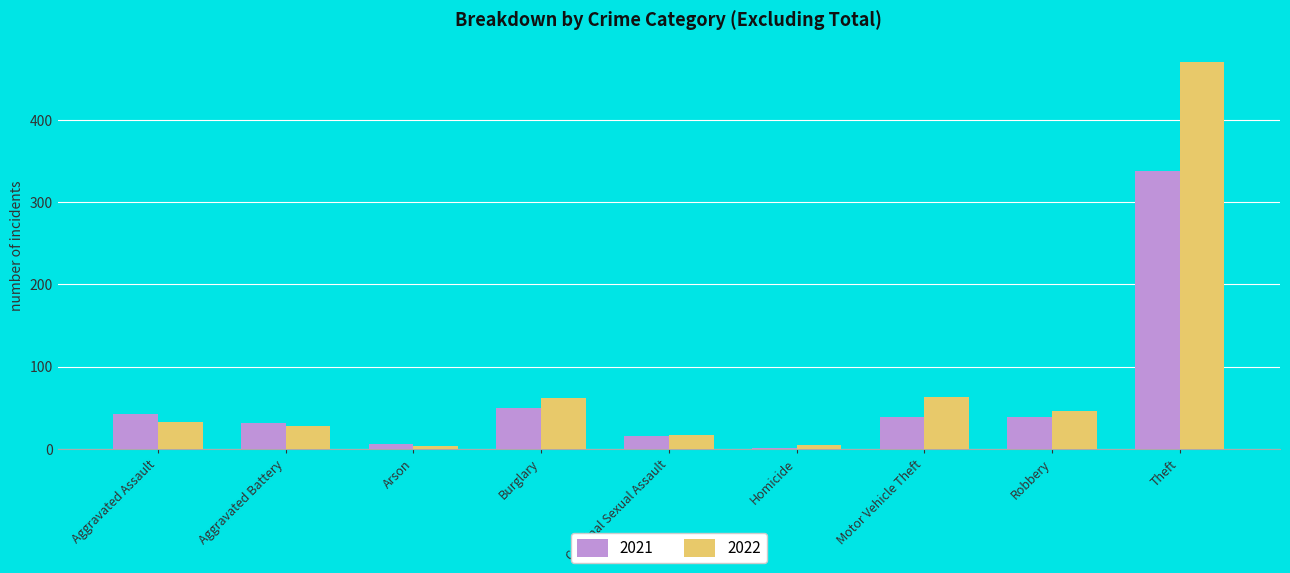

How many groups of bars are there?

9